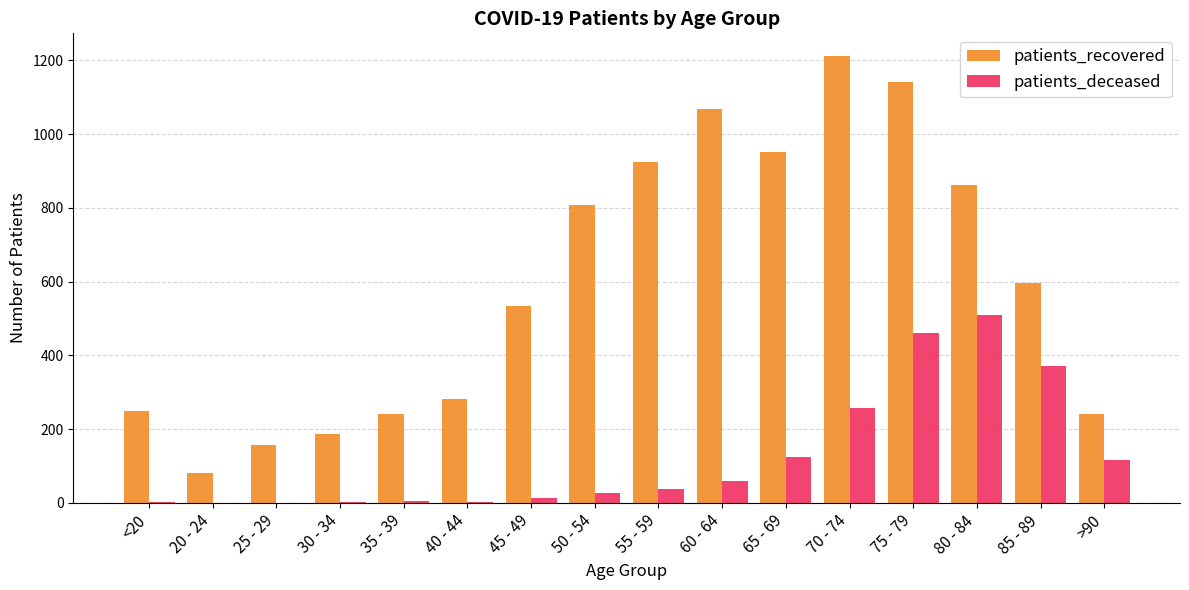

Between 80 - 84 and 85 - 89, which series saw the biggest shift?

patients_recovered